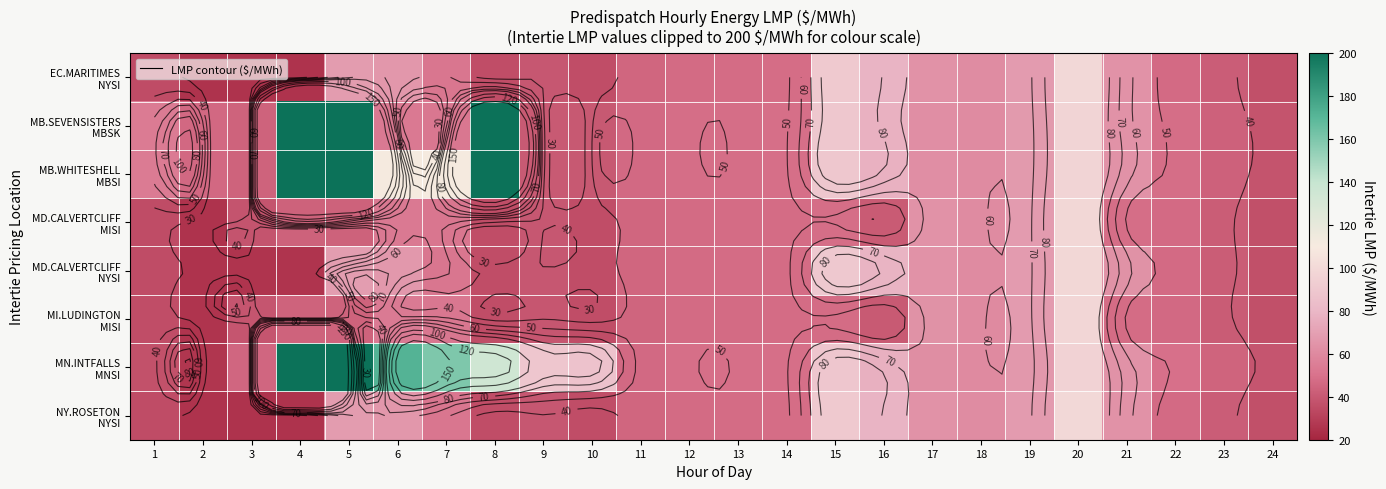

Which series changed the most between 12 and 20?

EC.MARITIMES NYSI